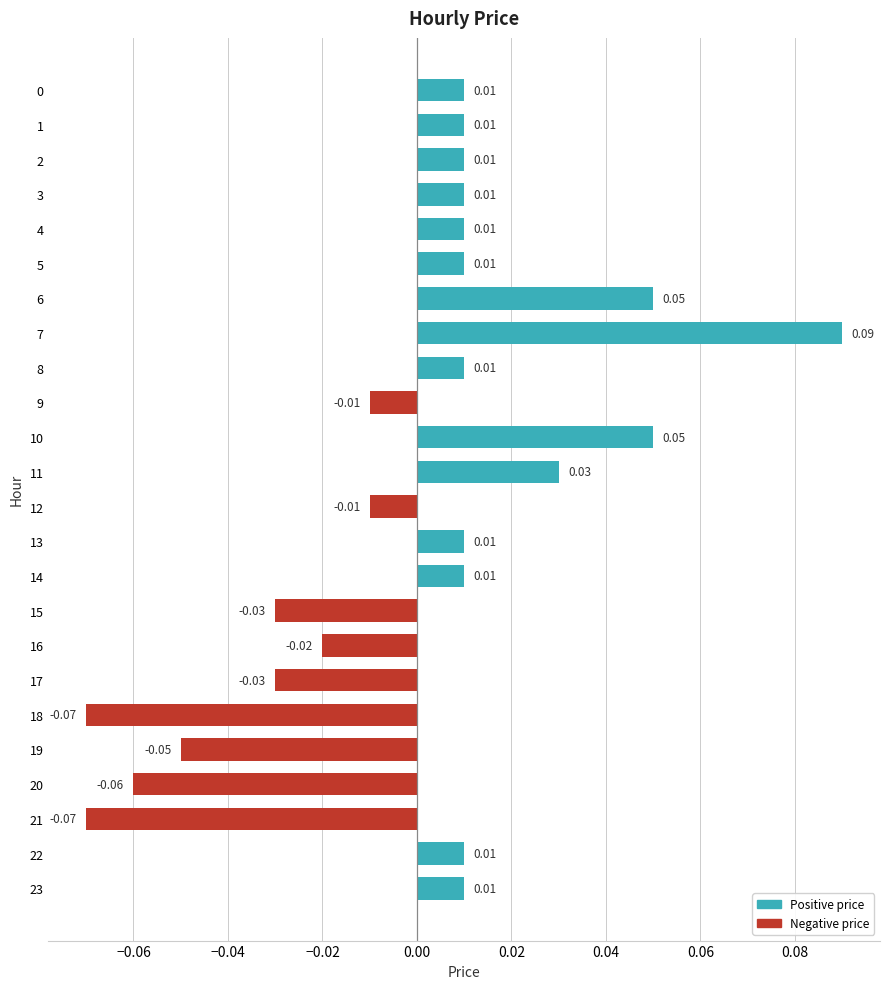

Between 15 and 20, which is larger?

15